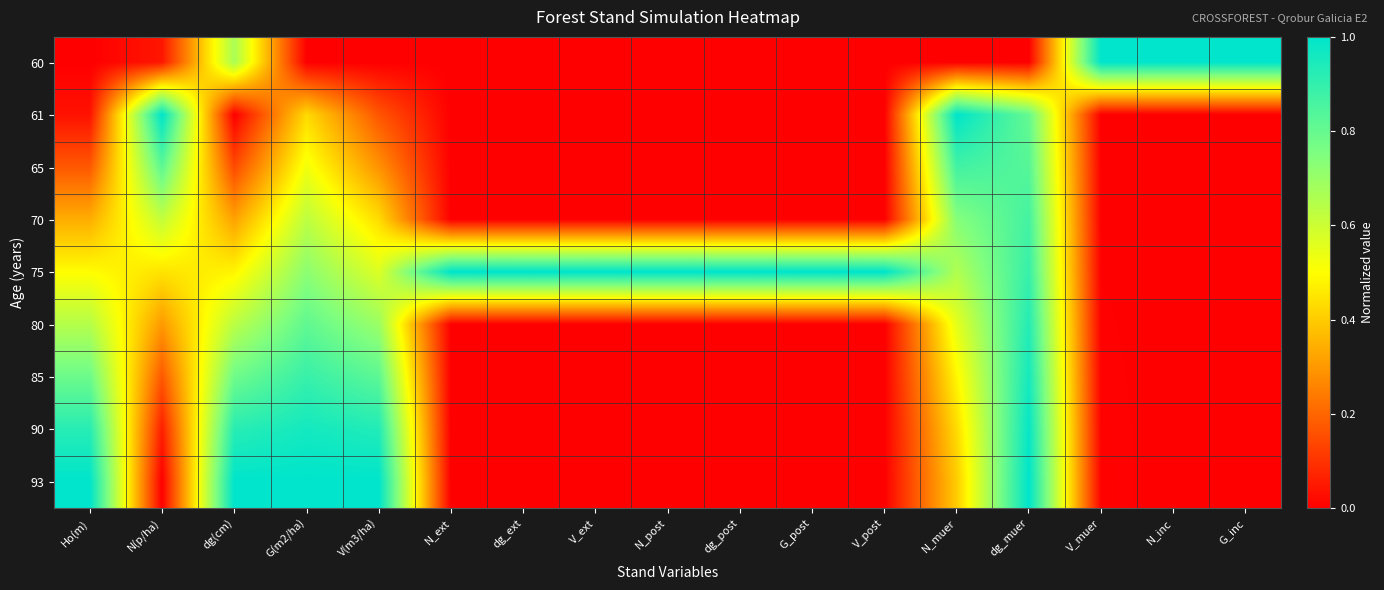

How many data points does each series have?

17